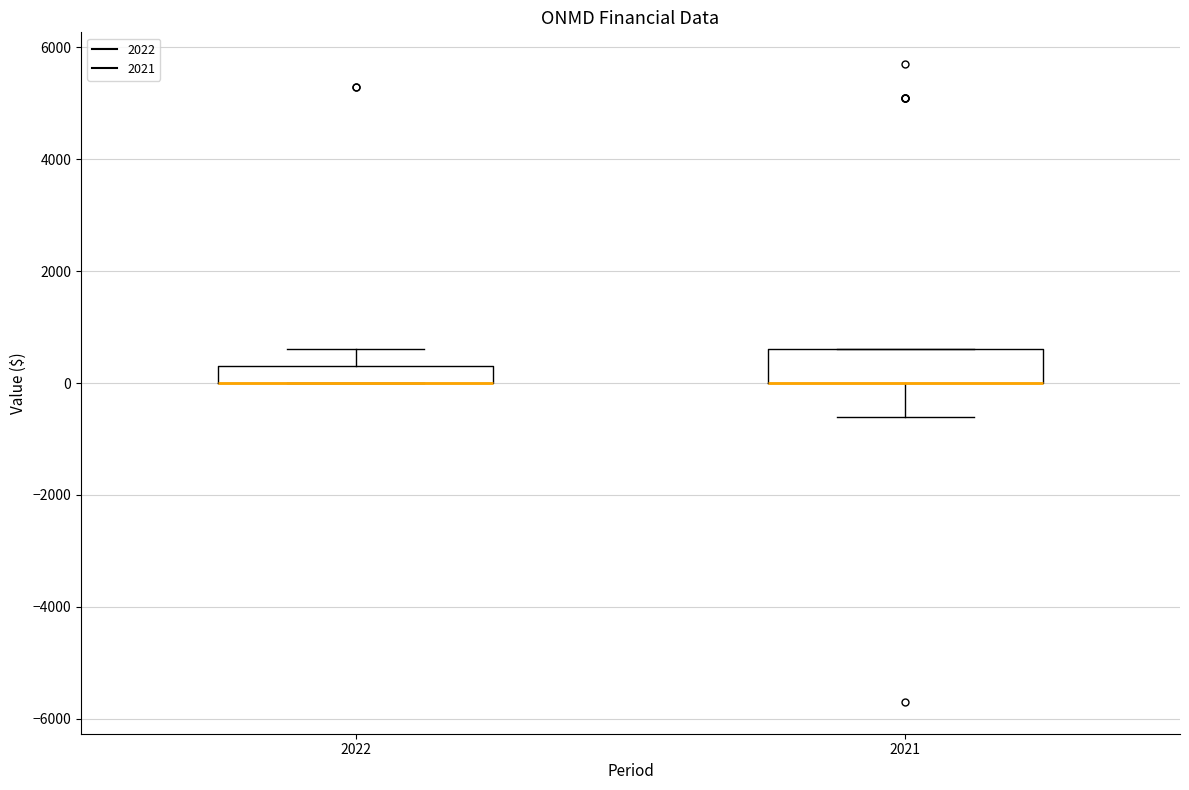

Reading left to right, read every box against the y-axis: the position of its median line, the range the box covers, and the ends of its whiskers. The values are not printed on the chart, so give them approximately, as read against the axis.

2022: median 0 (drawn on the box's lower edge), box 0 to 400, whiskers 0 to 600
2021: median 0 (drawn on the box's lower edge), box 0 to 600, whiskers -600 to 600